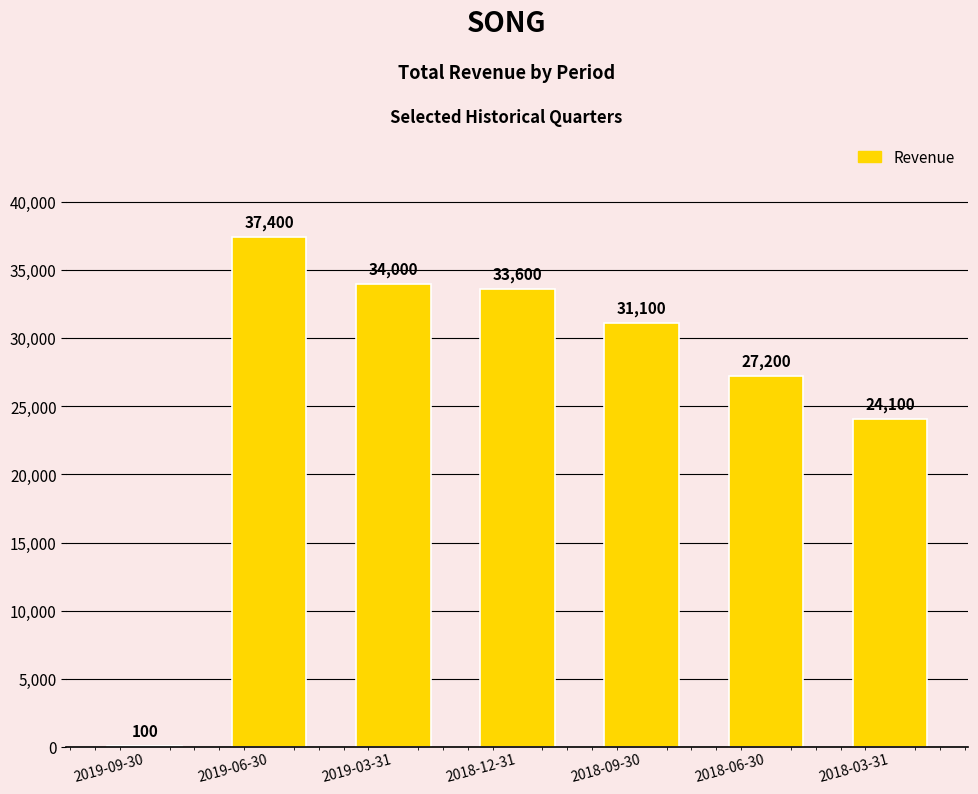

What is the change in value from 2018-12-31 to 2018-06-30?

-6400